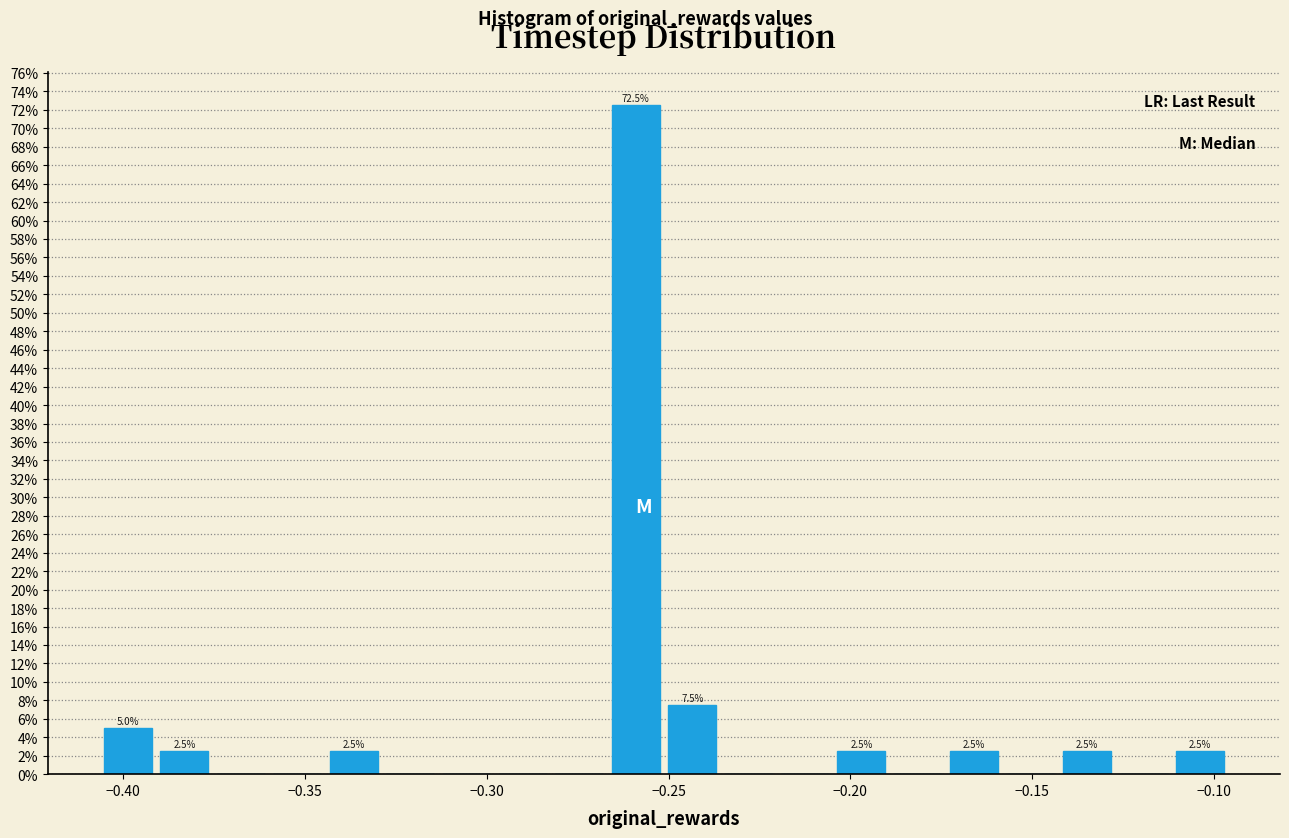

Around what value on the x-axis is the tallest bar? Give the approximate position of its centre, as read against the axis.

-0.260